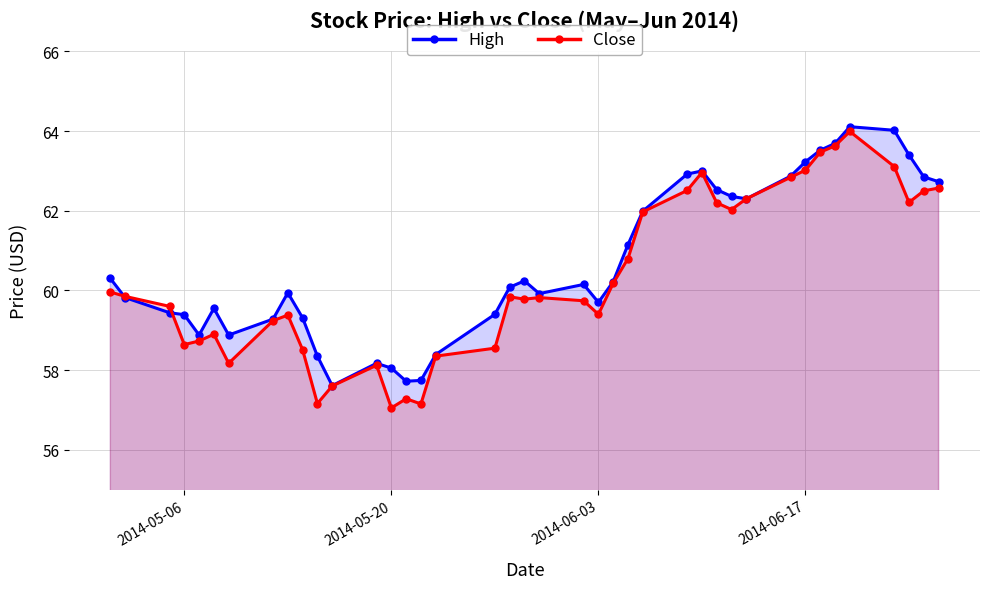

In High, how many points are higher than both neighbors (excluding endpoints)?

7